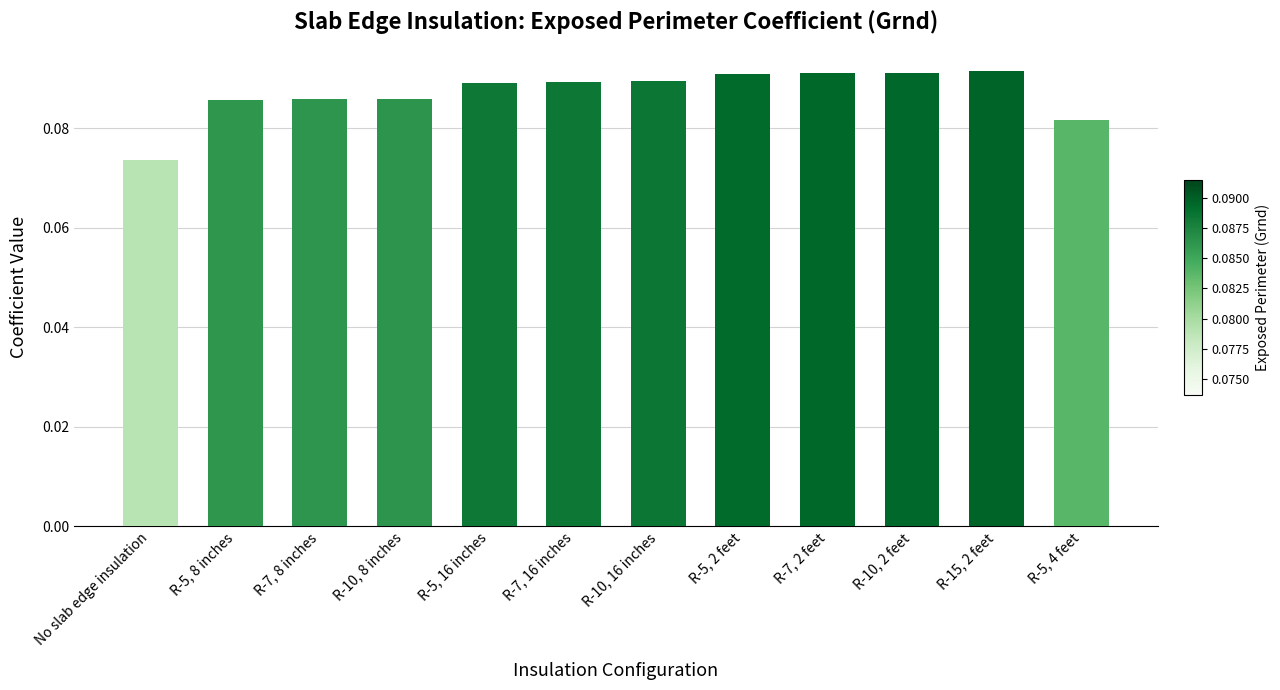

At which label is the value closest to 0?

No slab edge insulation